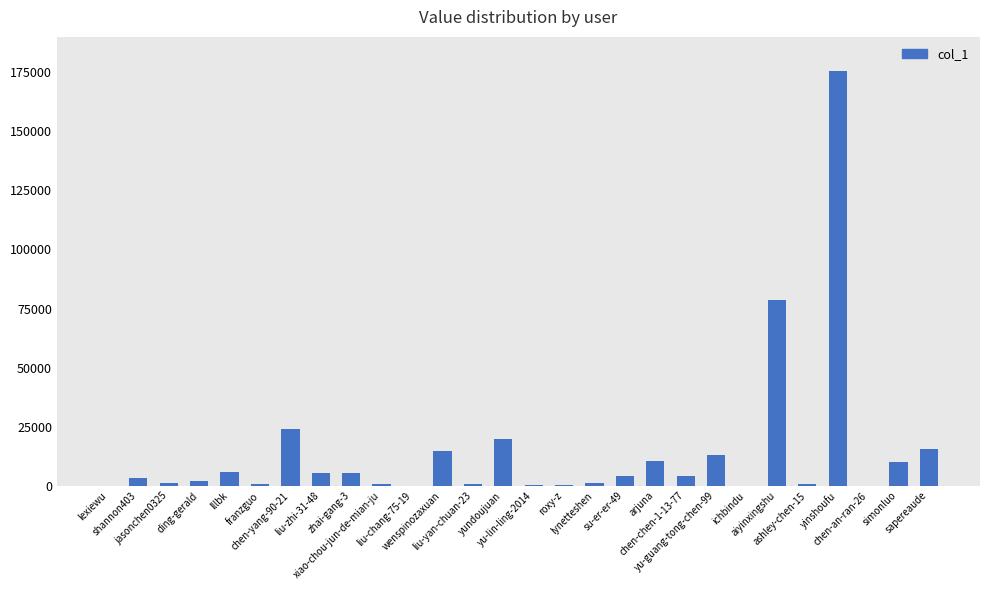

What is the sum of all values?

396793